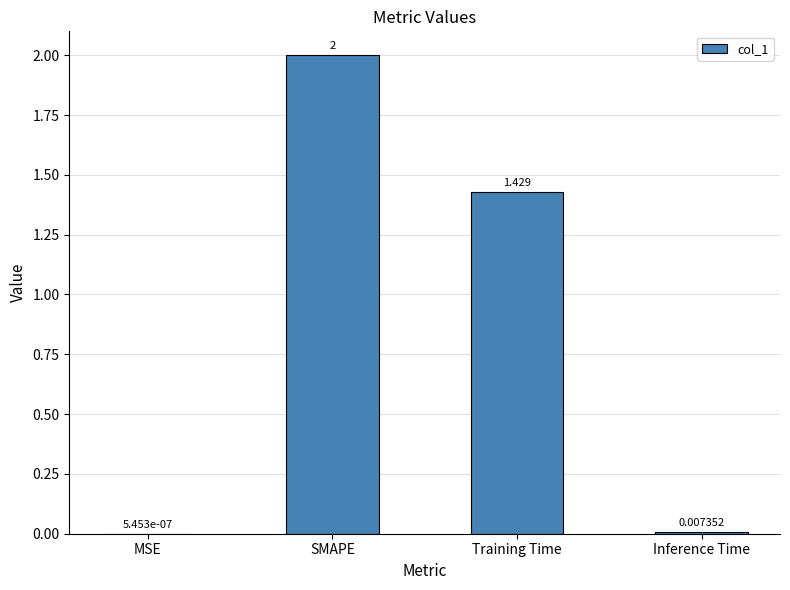

At which label is the value closest to 1?

Training Time